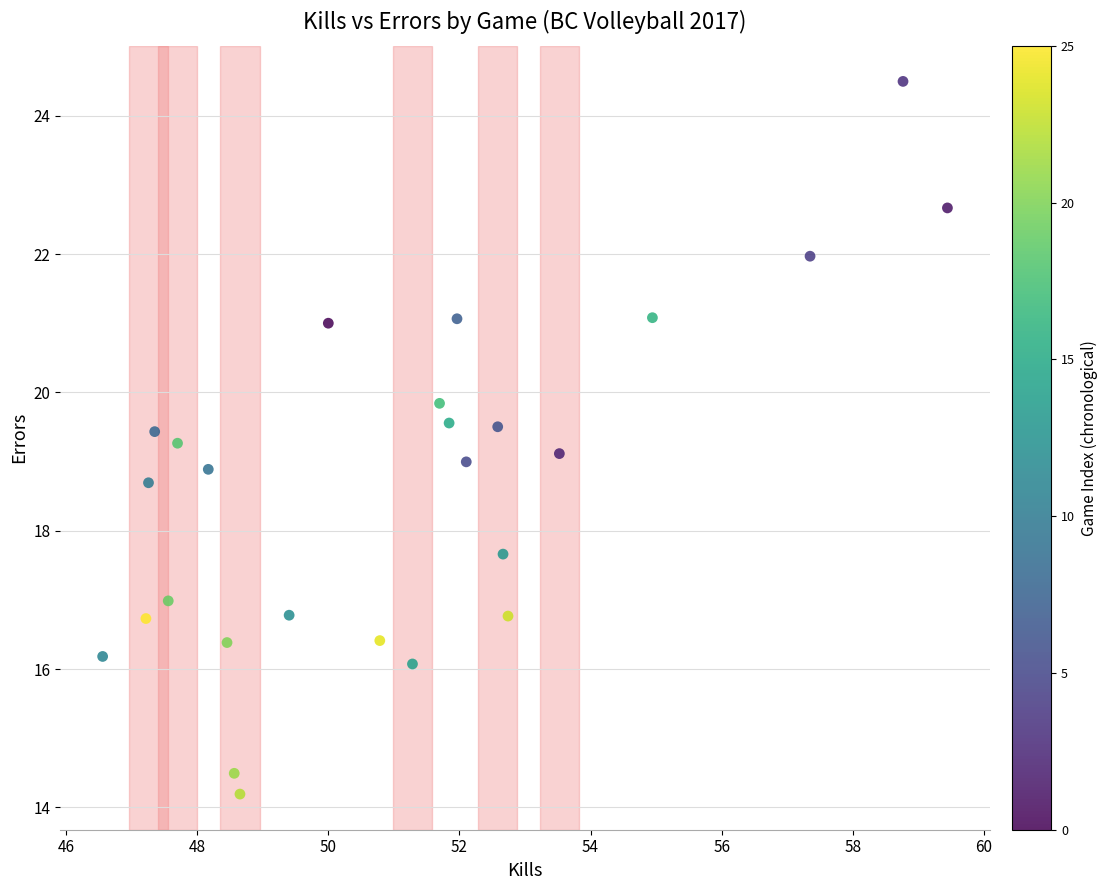

What is the range of Y values (max minus min)?

10.3